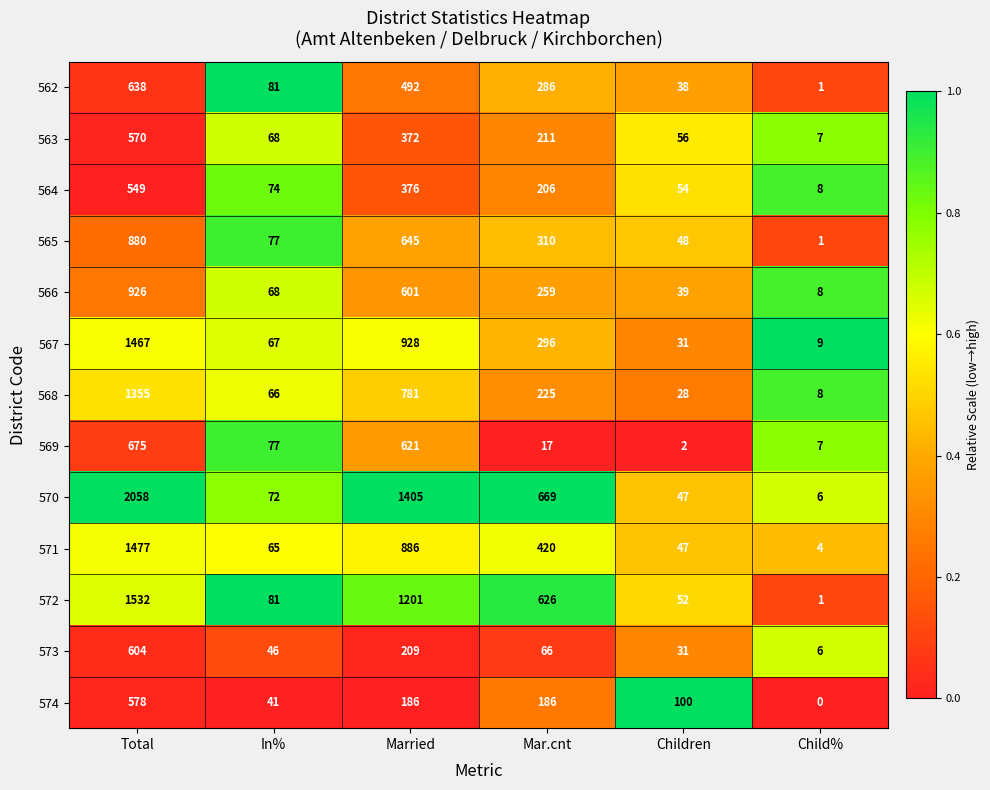

Where is 567 nearest to the value 738?

Married